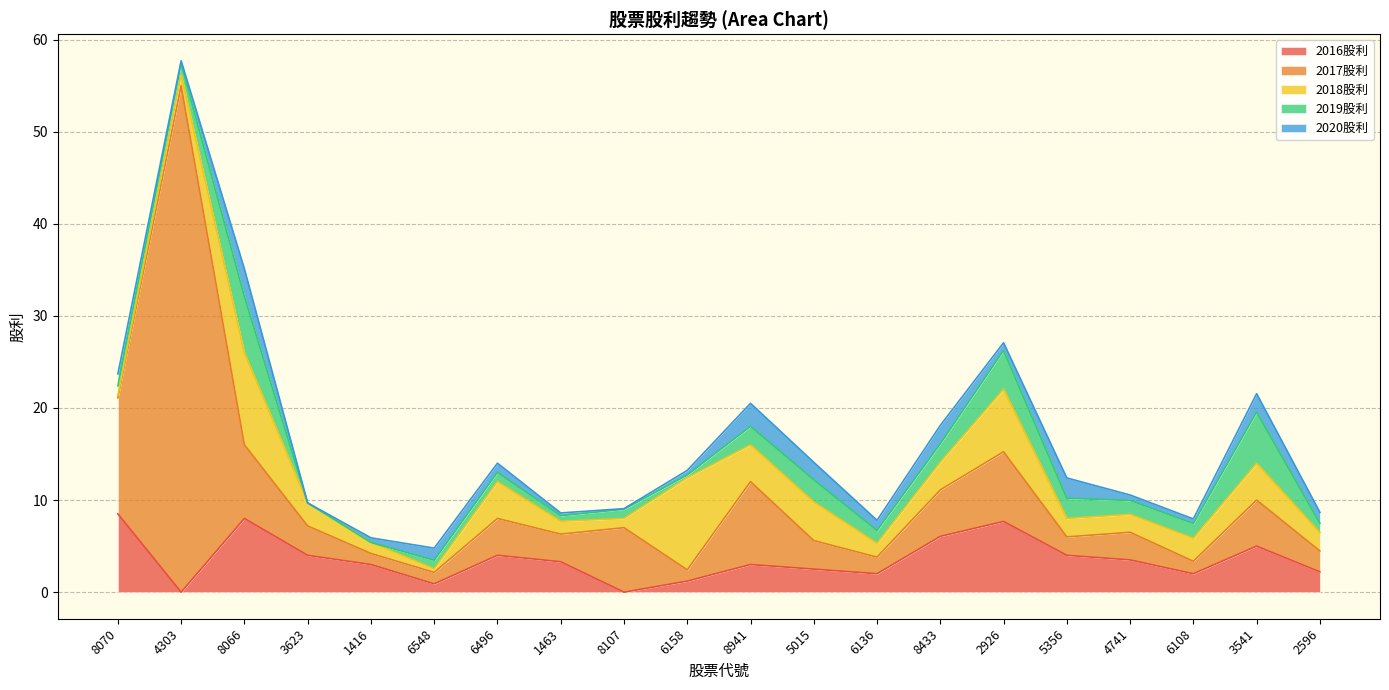

True or false: 2017股利 has a value of 5.3 at 5015.

False